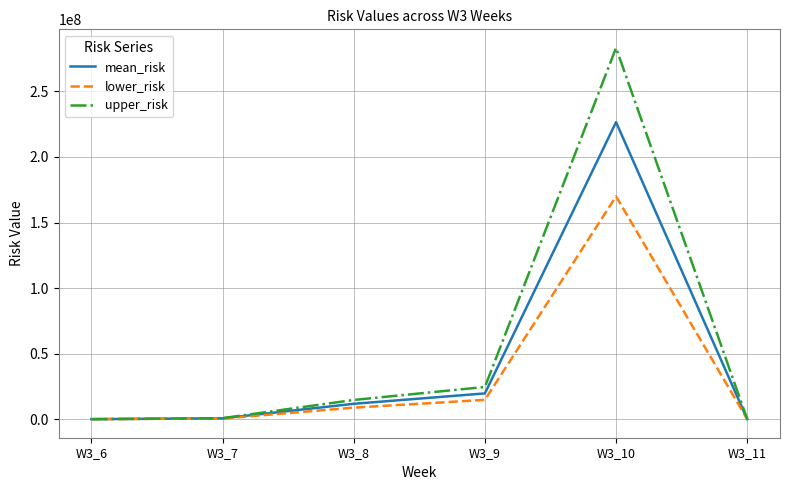

What is the maximum value shown in the chart?

283232658.4